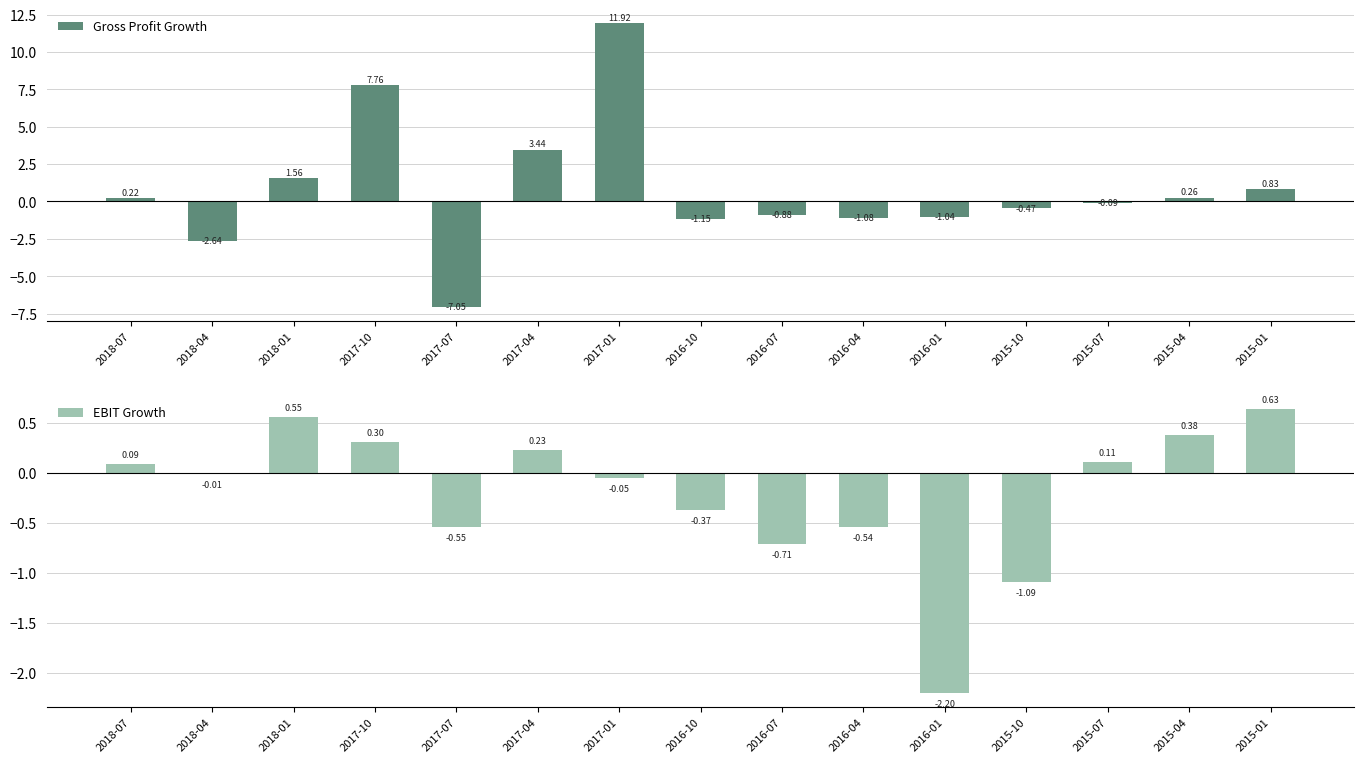

What position from the right is 2015-01?

1